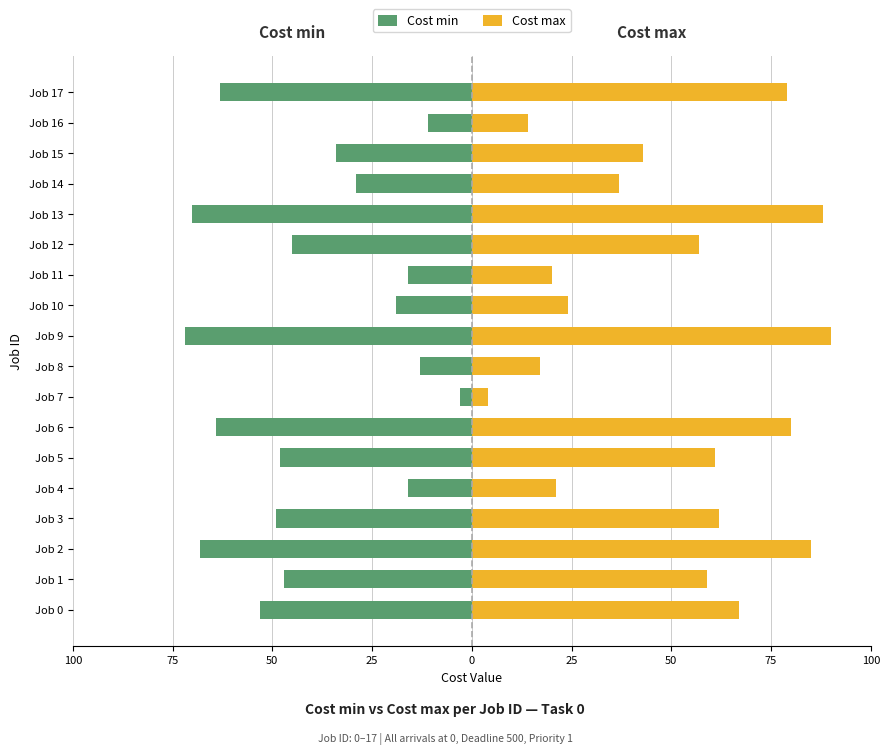

What value does the Cost max series have at Job 10, to the nearest 10?

20